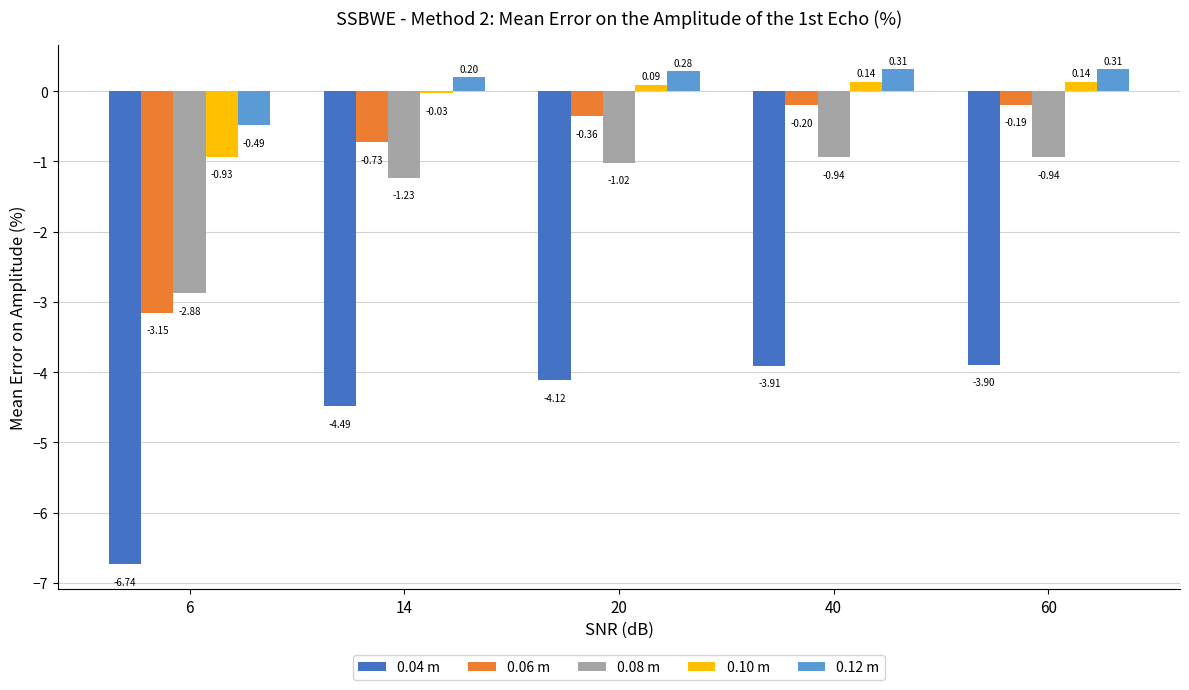

What is the difference between the maximum and minimum values in the 0.10 m series?

1.1